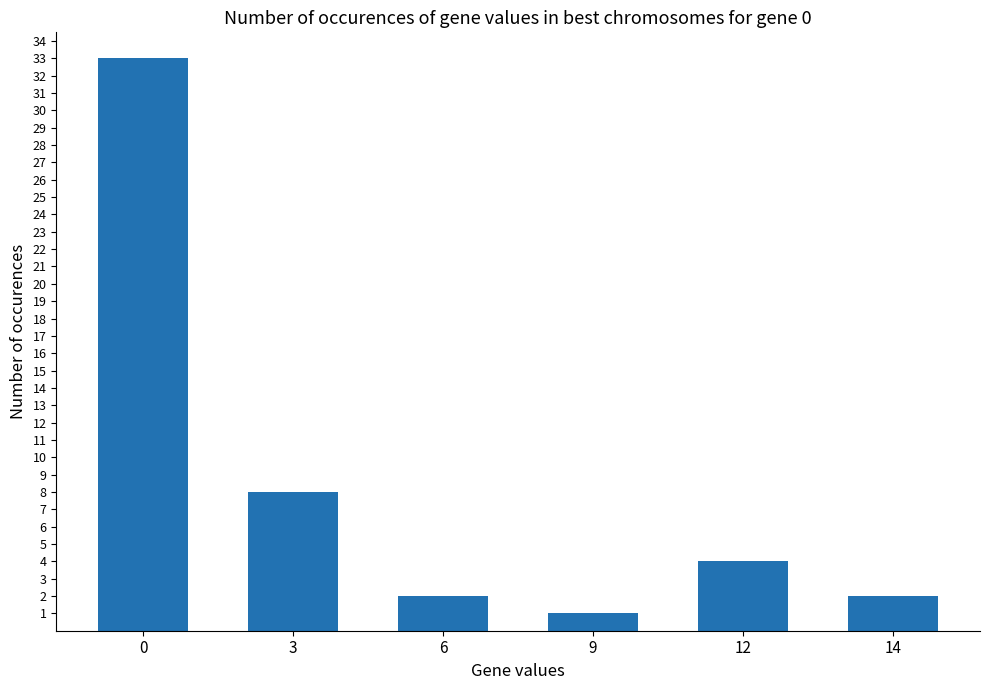

What is the maximum value shown in the chart?

33